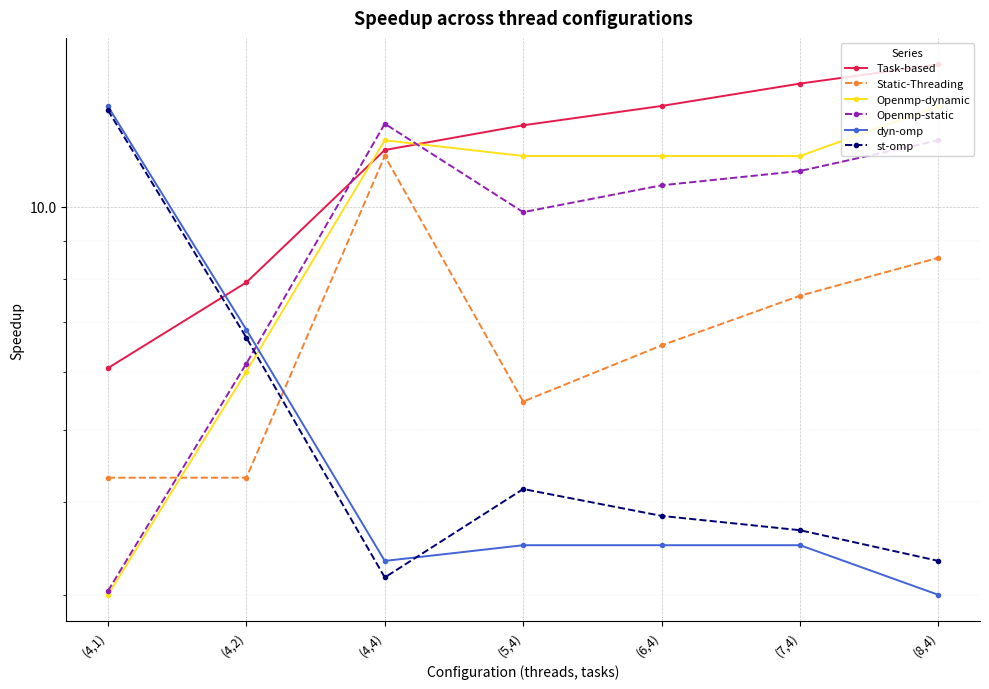

How many series are shown in this chart?

6